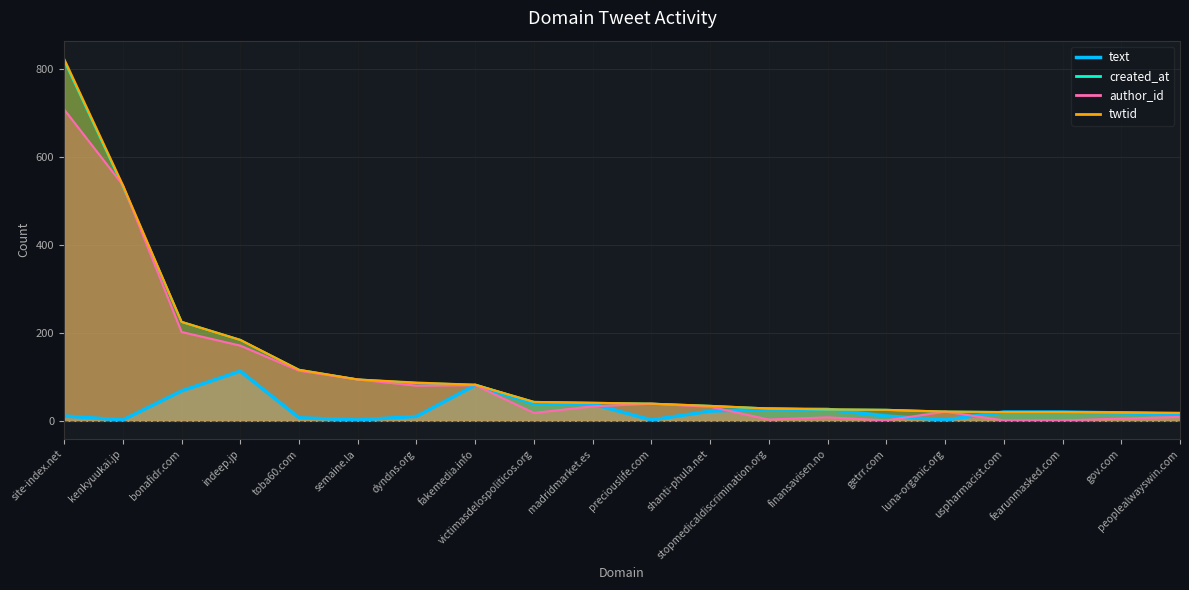

List the series in order of their peak value, lowest first.

text, author_id, created_at, twtid